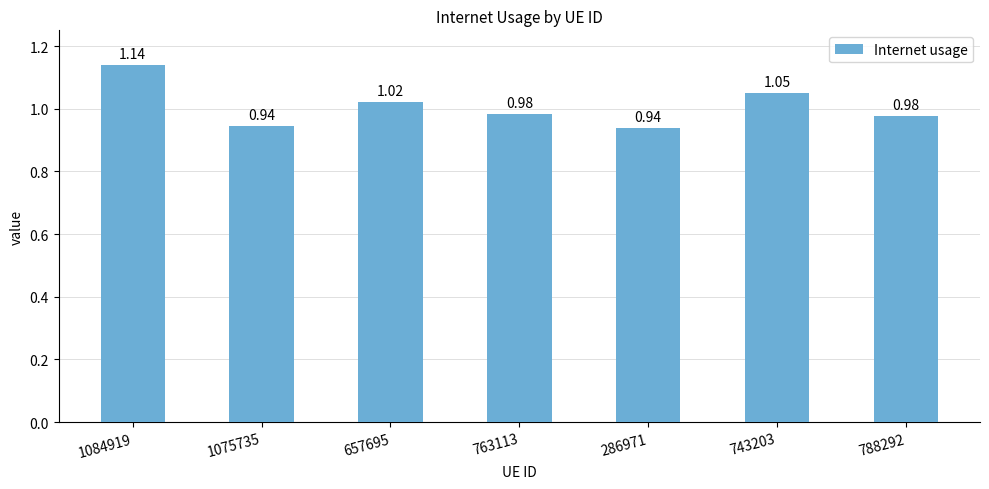

Which has a higher value, 743203 or 1084919?

1084919